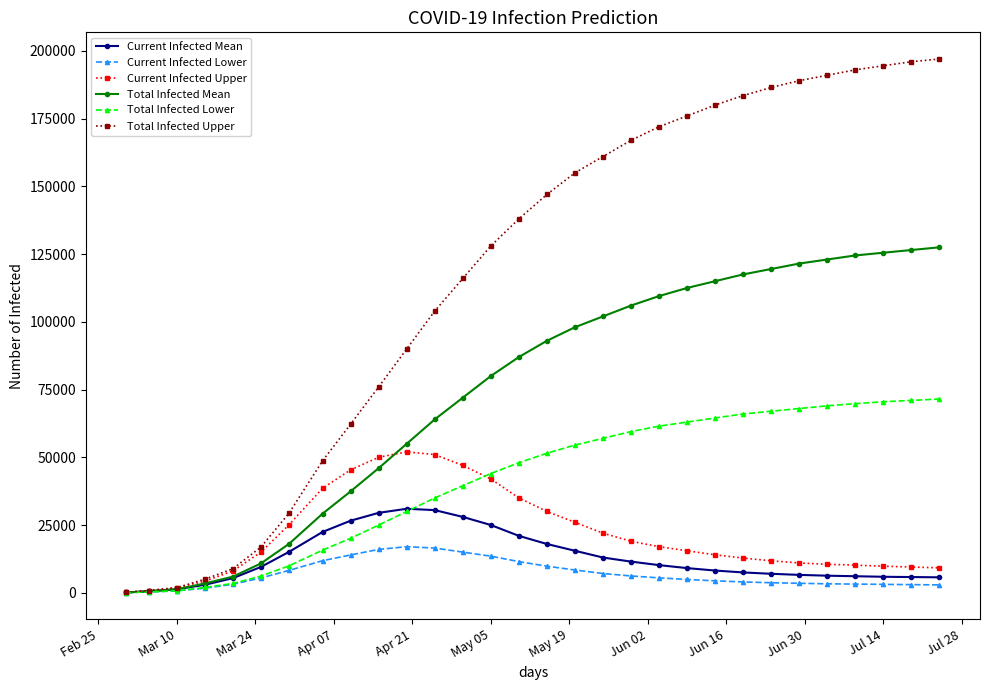

True or false: Current Infected Lower has more than 0 interior local peaks.

True